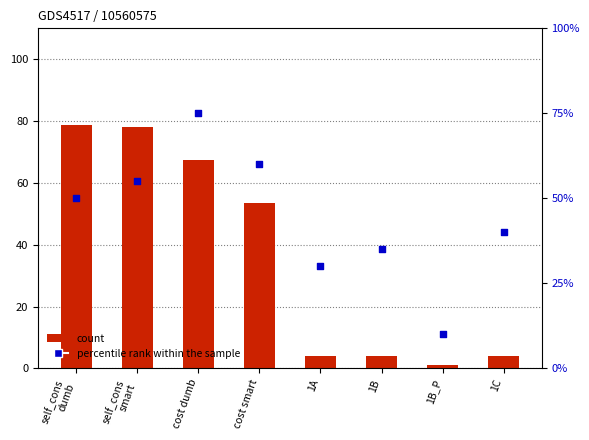

Which series reaches the maximum Y coordinate?

count